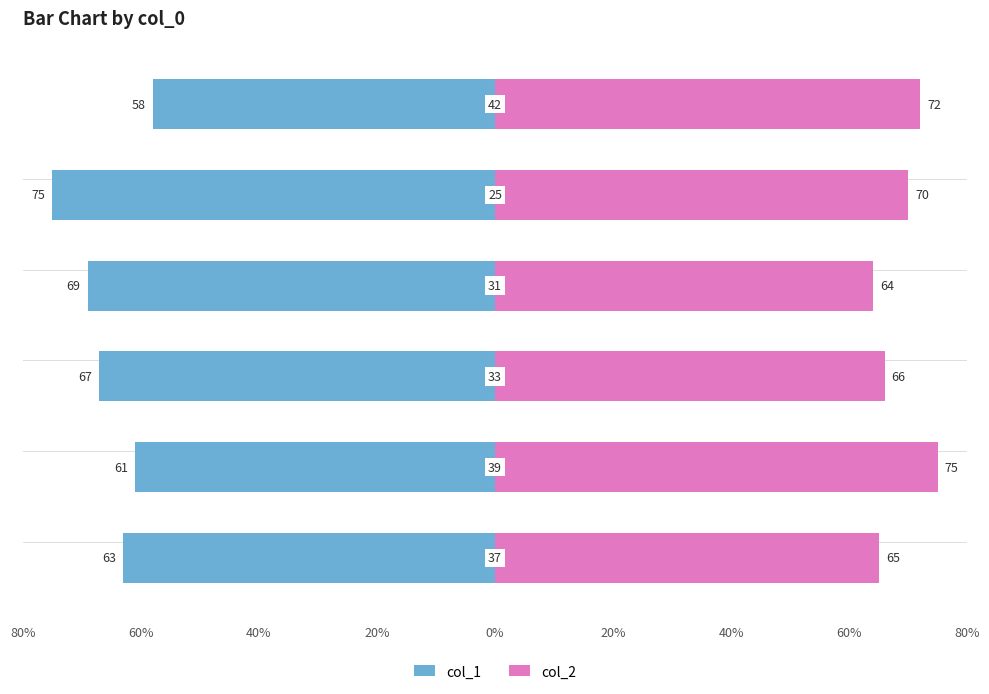

Reading right to left, list all the values displayed in this chart.

col_1: -58	-75	-69	-67	-61	-63
col_2: 72	70	64	66	75	65